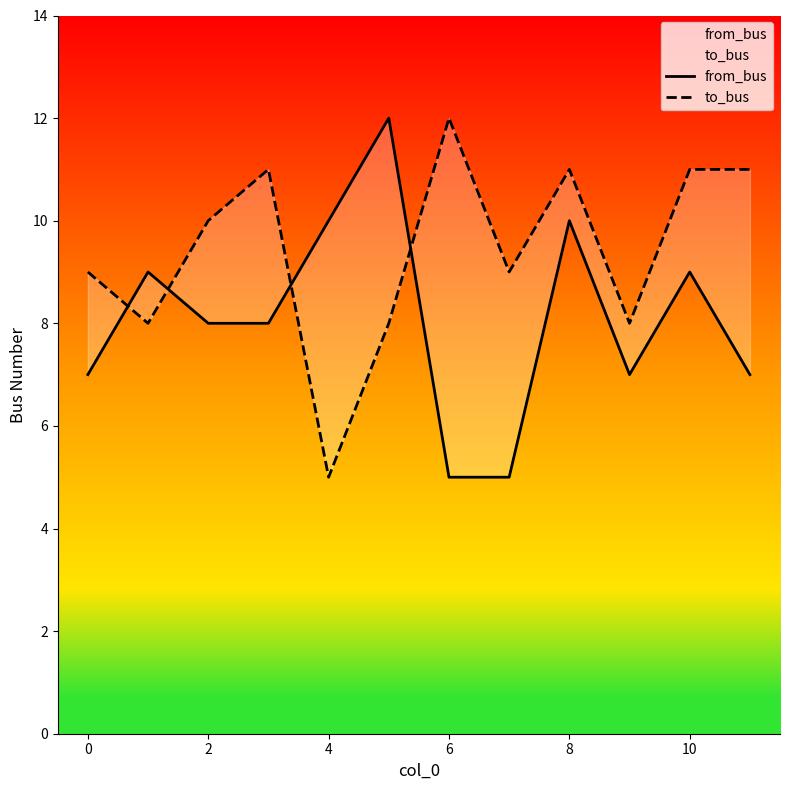

Is the value of from_bus at 12 greater than the value of to_bus at 12?

No